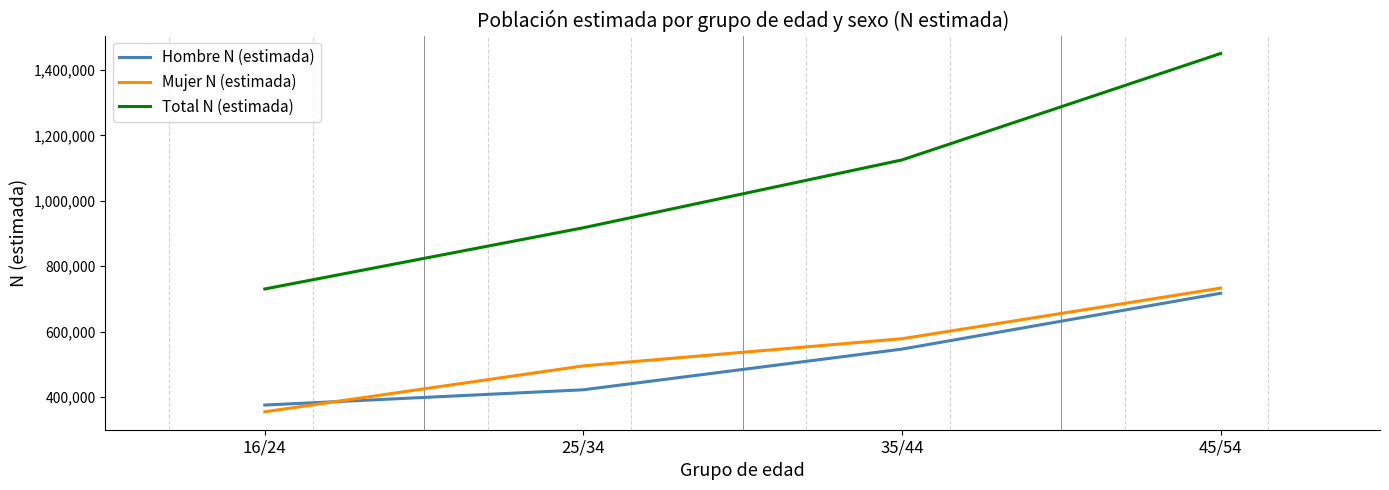

True or false: Mujer N (estimada) and Total N (estimada) cross at least once.

False